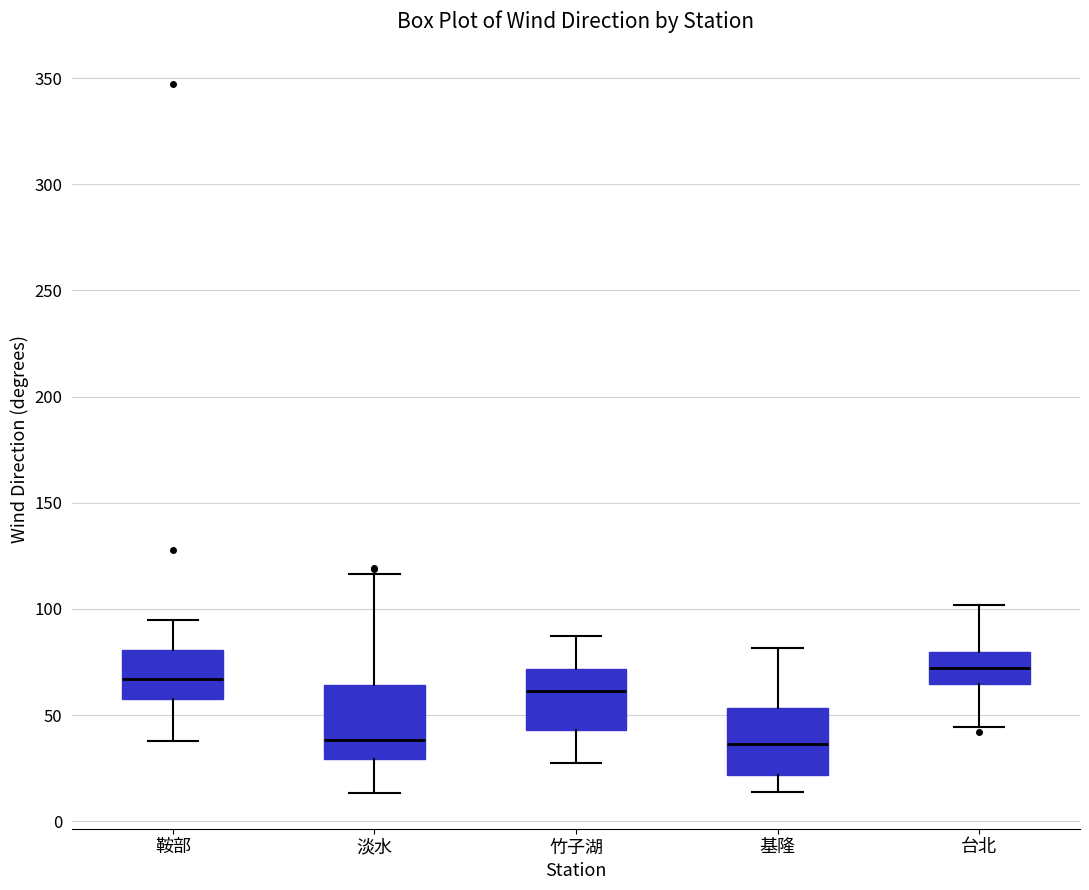

Reading left to right, transcribe this box plot: for each box, give where its median line is, the range the box spans, and where its two whiskers end, as read against the y-axis. The values are not printed on the chart, so give them approximately, as read against the axis.

鞍部: median 65, box 60 to 80, whiskers 40 to 95
淡水: median 40, box 30 to 65, whiskers 15 to 115
竹子湖: median 60, box 45 to 70, whiskers 25 to 85
基隆: median 35, box 20 to 55, whiskers 15 to 80
台北: median 70, box 65 to 80, whiskers 45 to 100